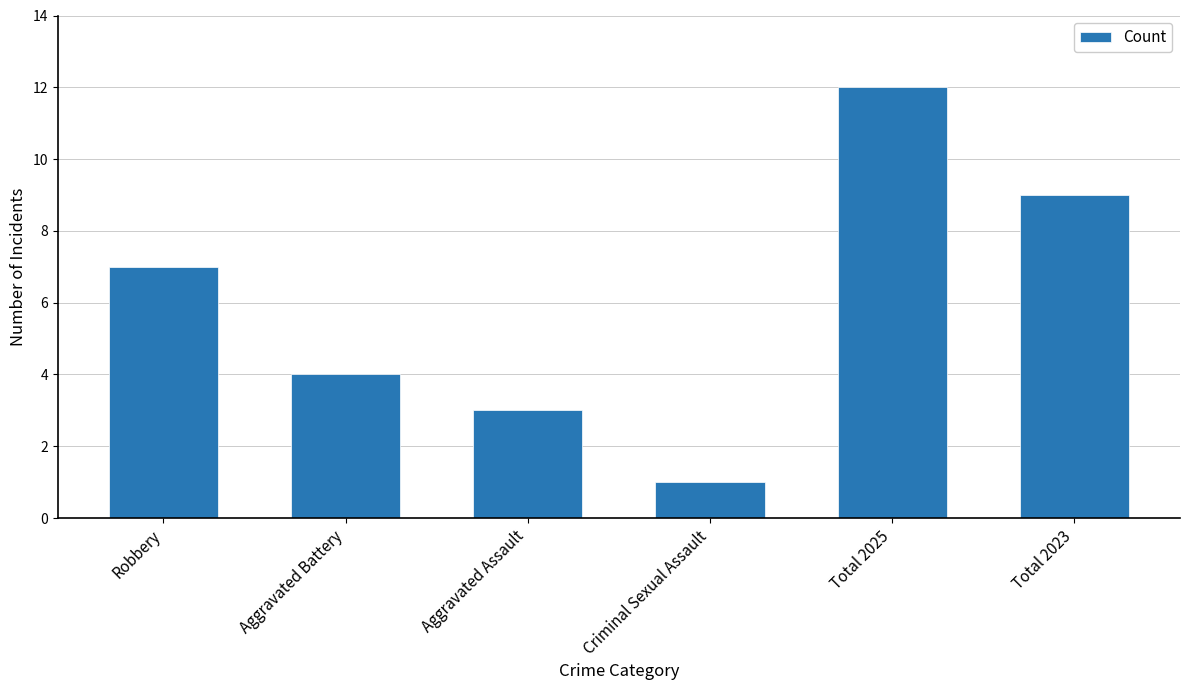

What is the change in value from Aggravated Assault to Criminal Sexual Assault?

-2